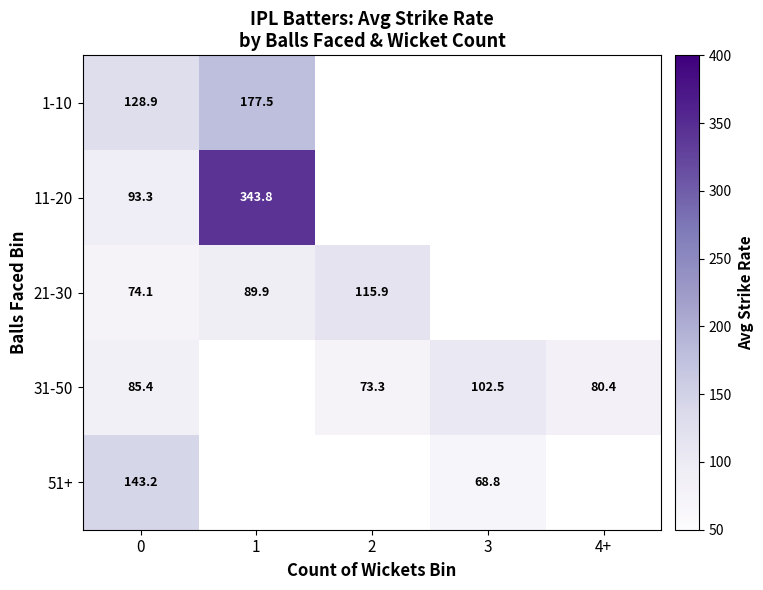

Which series changed the most between 0 and 2?

21-30